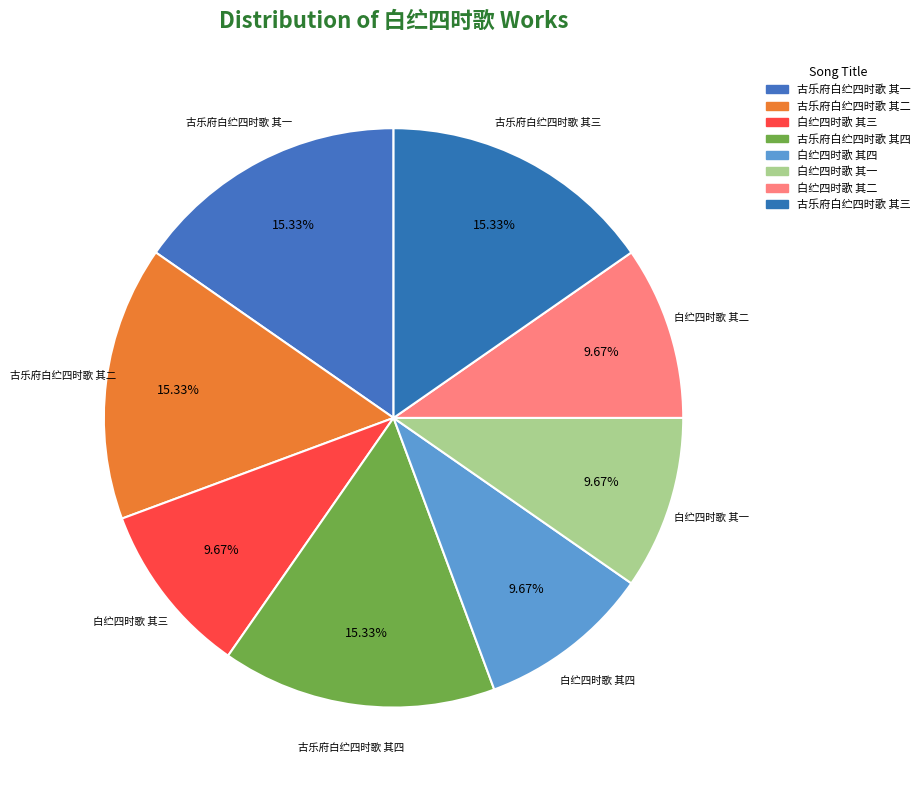

Is it true that 古乐府白纻四时歌 其四 is 15% of the pie?

True